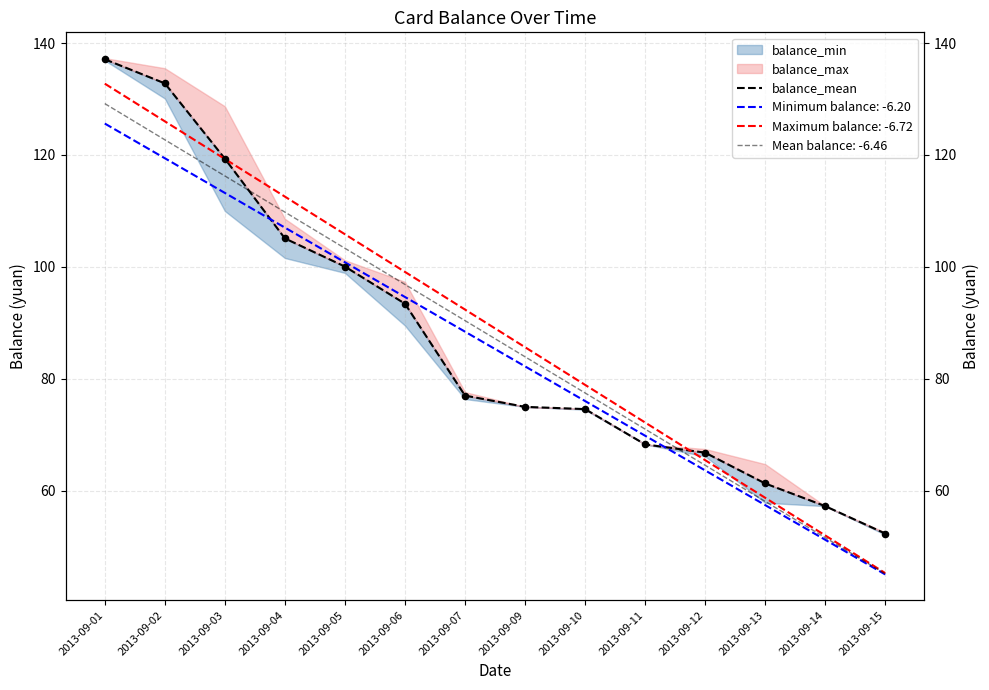

What is the change in value from 2013-09-01 to 2013-09-12?

-70.3